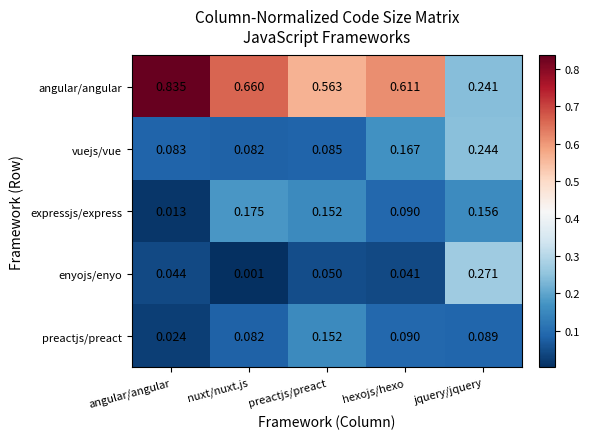

Which series has the largest total across all categories?

angular/angular